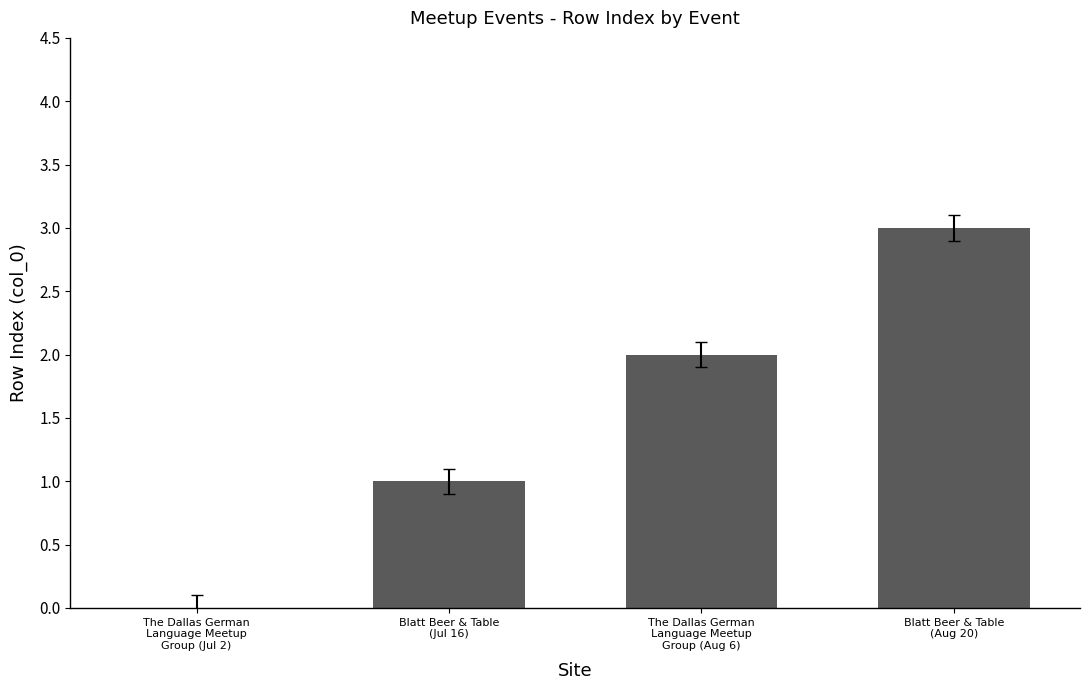

What is the maximum value shown in the chart?

3